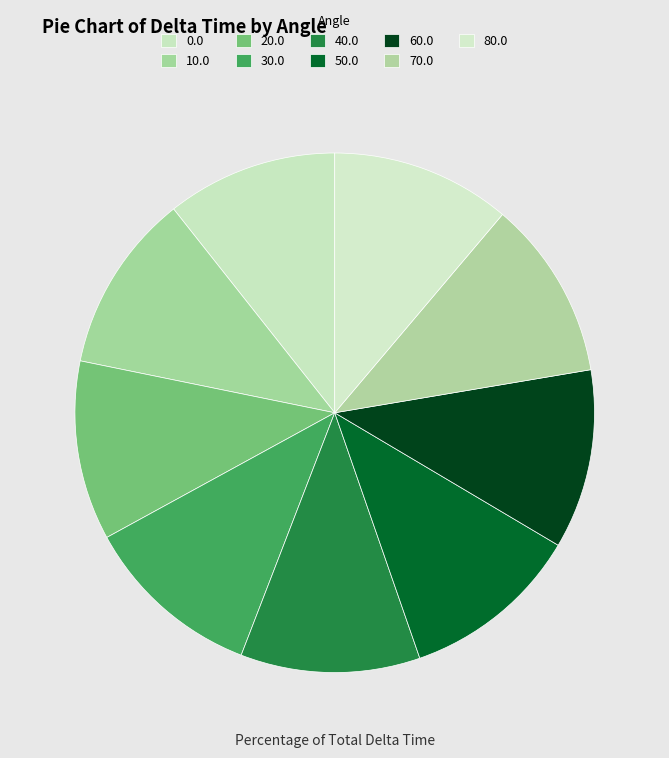

Count the number of slices in the pie.

9